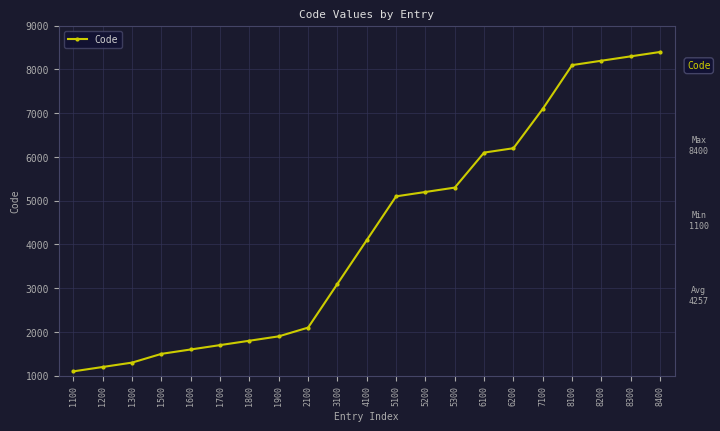

What is the sum of all values?

89400